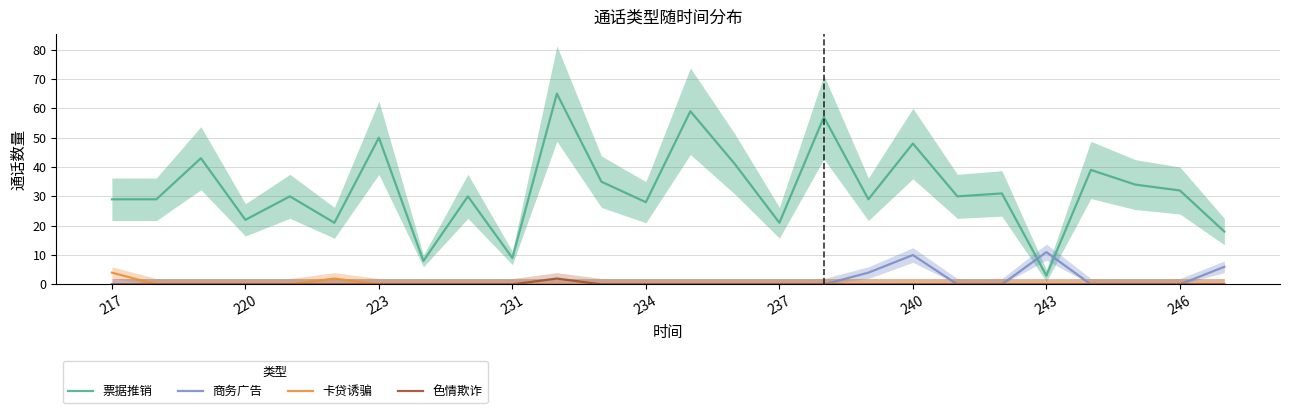

What is the label of the 14th point from the left?

13